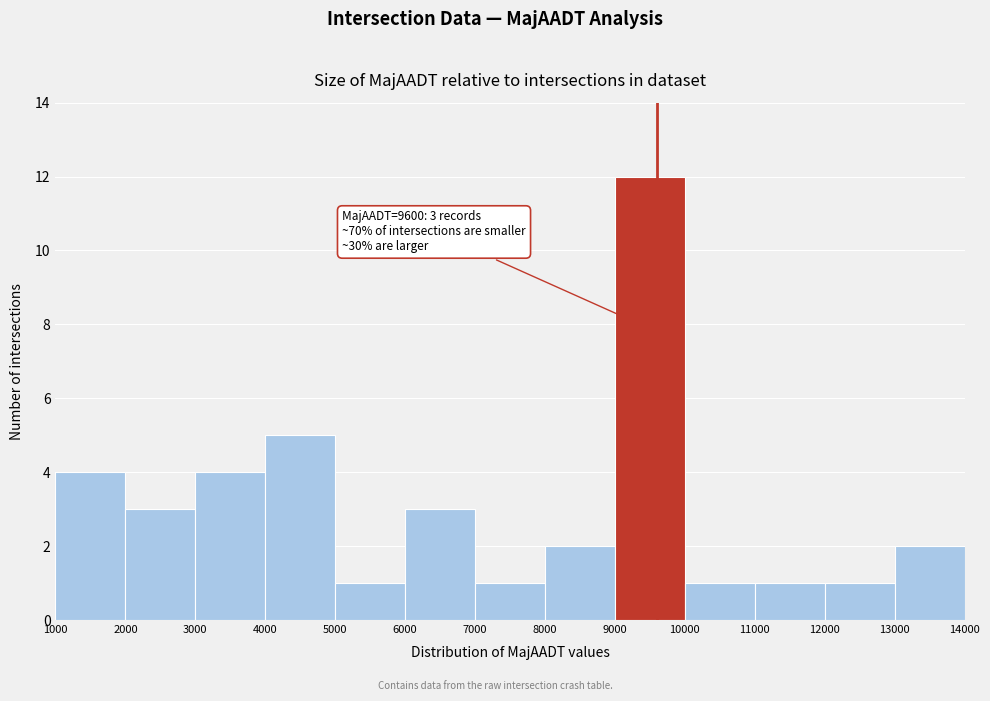

Which range on the x-axis has the tallest bar?

9000 to 10000